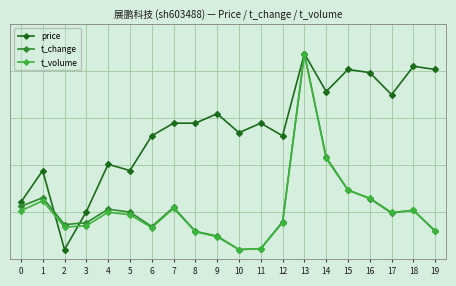

At which category does t_volume reach its first local valley?

2